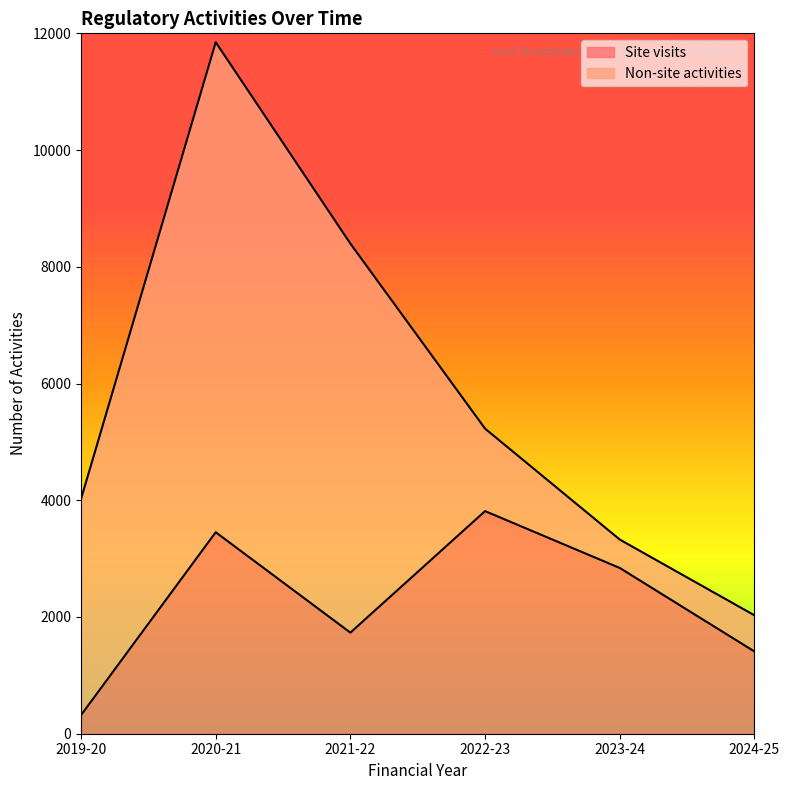

Which category has the highest value in the Site visits series?

2022-23